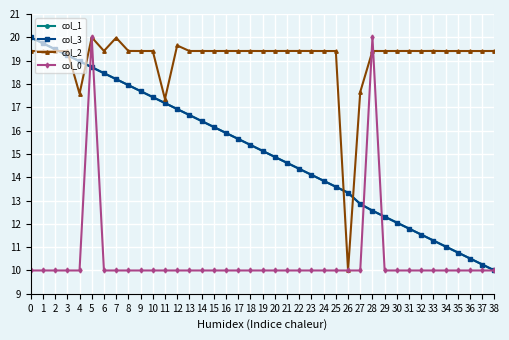

How many values in the col_3 series exceed 15?

20